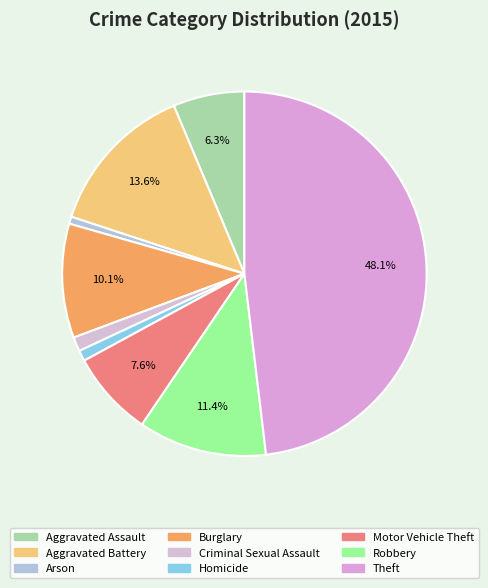

What percentage is the Motor Vehicle Theft slice, to the nearest percent?

8%